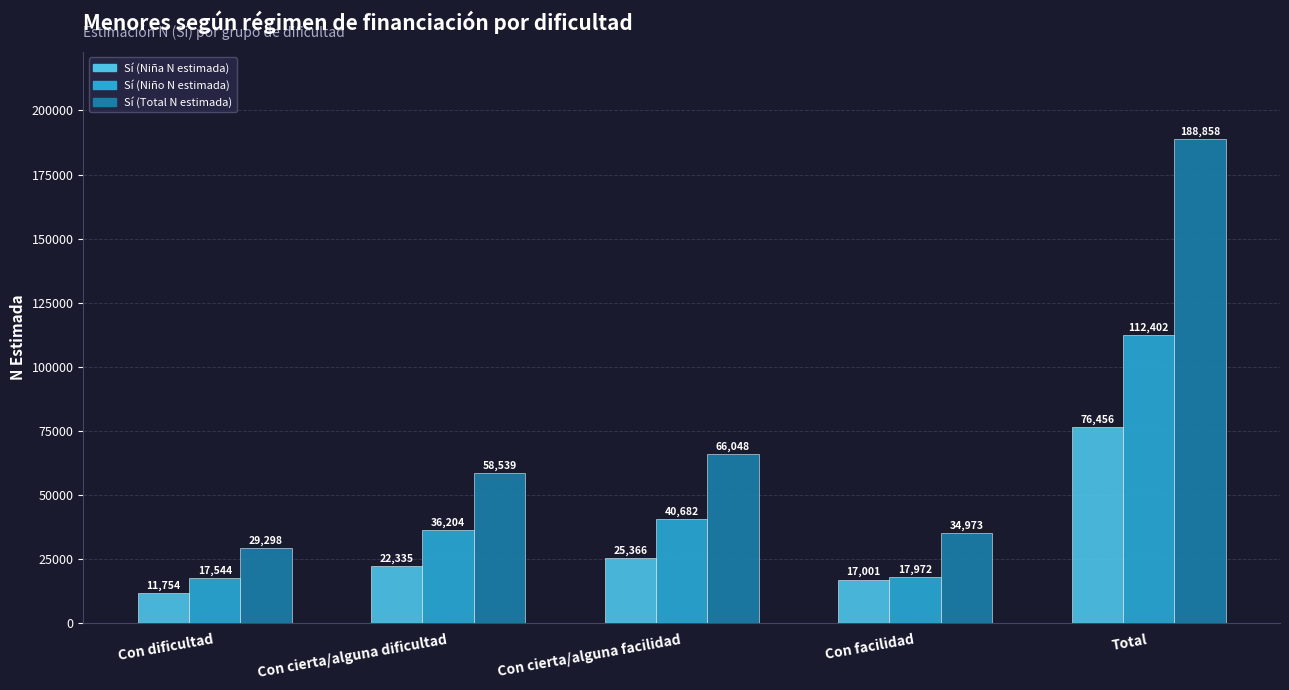

What is the minimum value shown in the chart?

11754